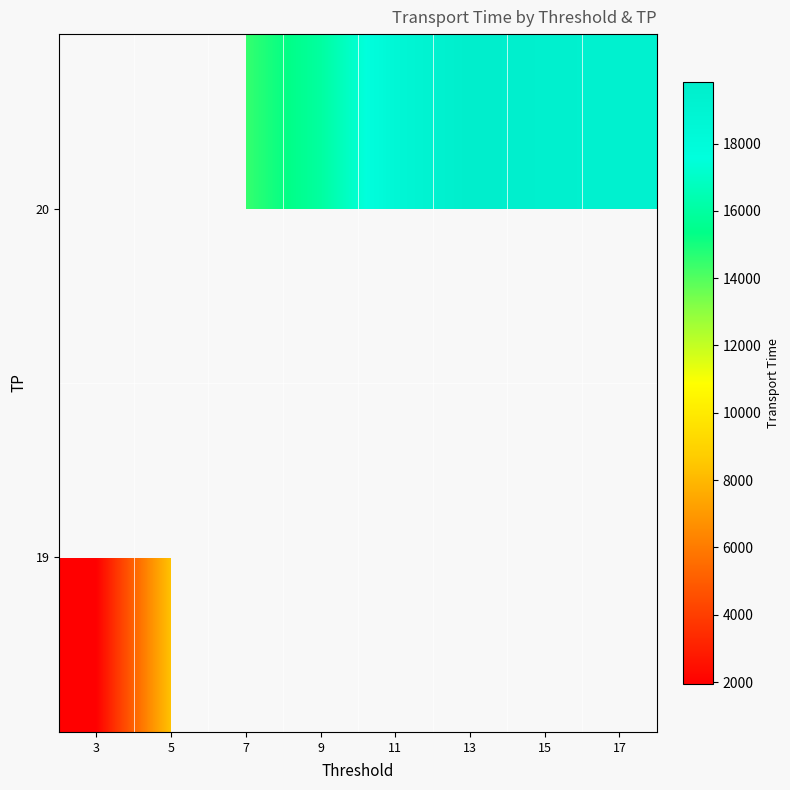

List the series in order of their peak value, lowest first.

19, 20